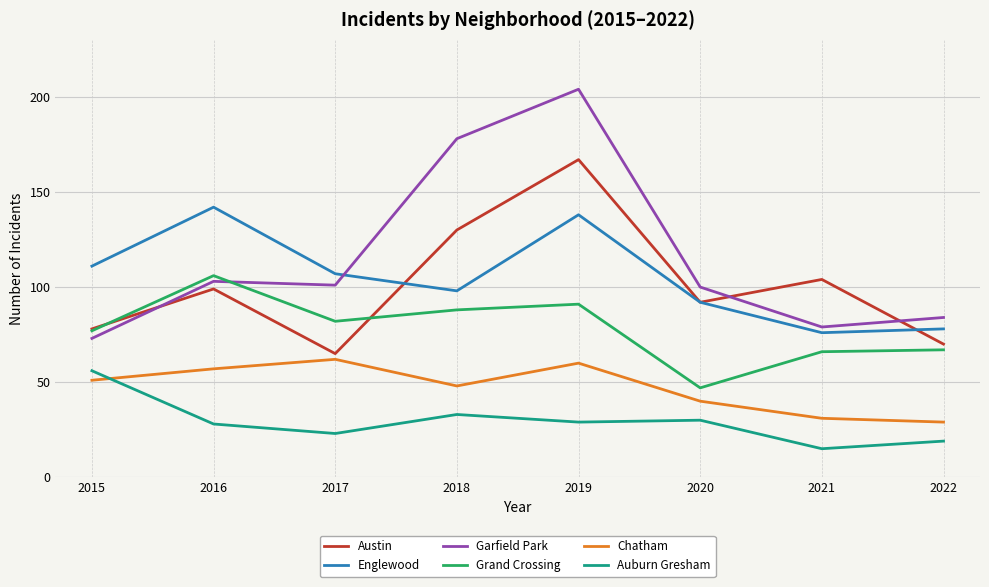

What is the maximum value shown in the chart?

204